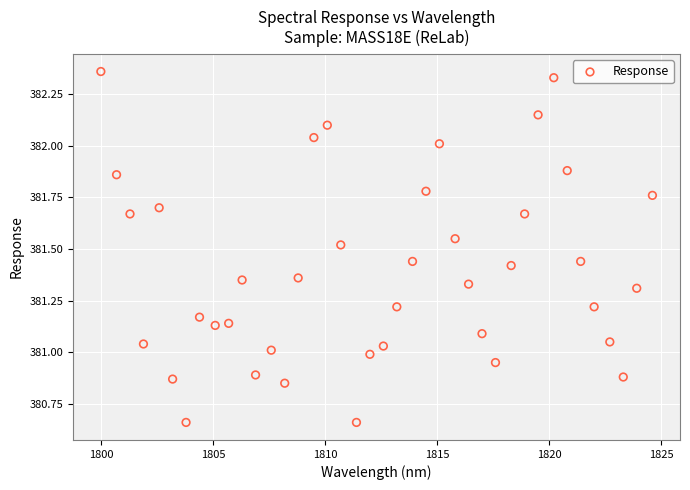

What is the range of X values (max minus min)?

24.6